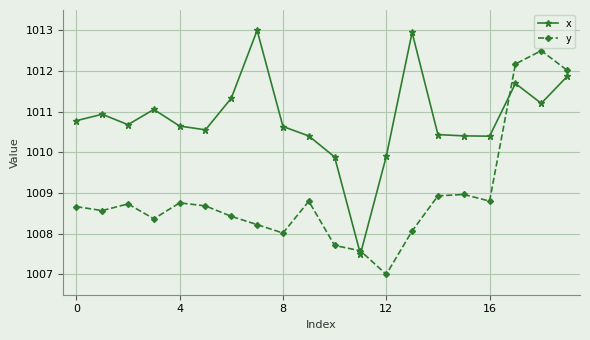

What is the value of the x point at the 20th from the left?

1011.9